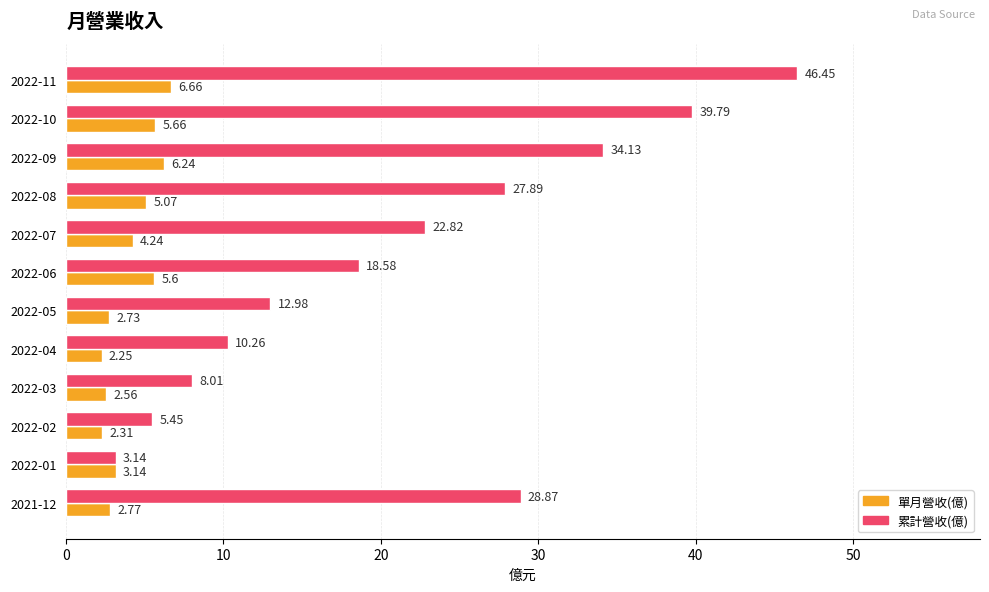

What is the sum of the 累計營收(億) values at 2021-12 and 2022-07?

51.7